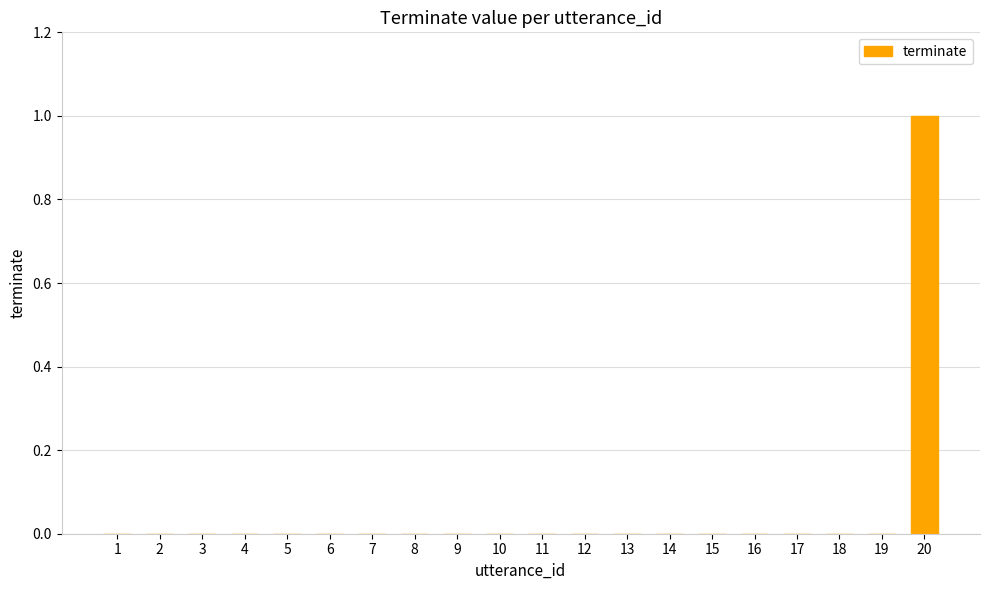

Is it true that the value at 19 is 0?

True